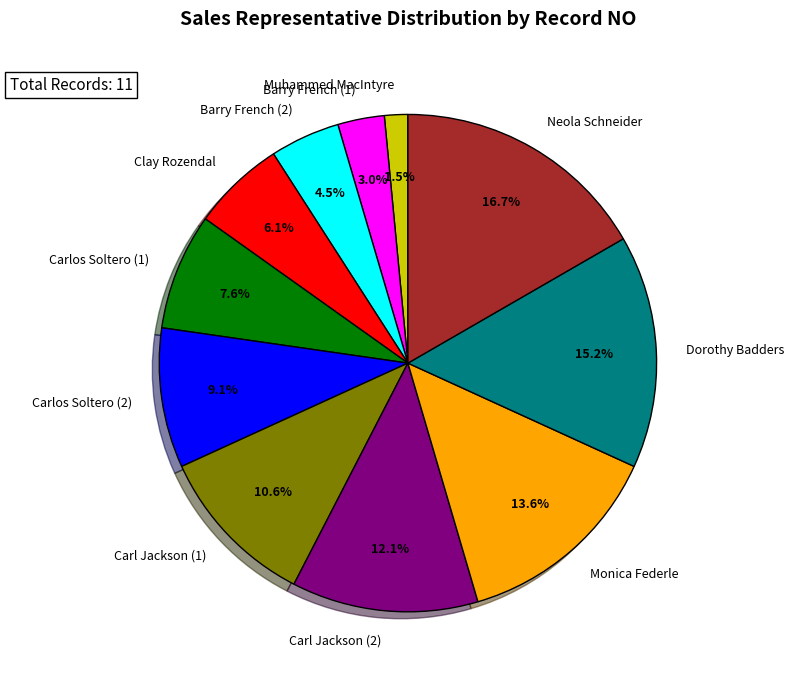

Is there any slice that represents more than half of the pie?

No